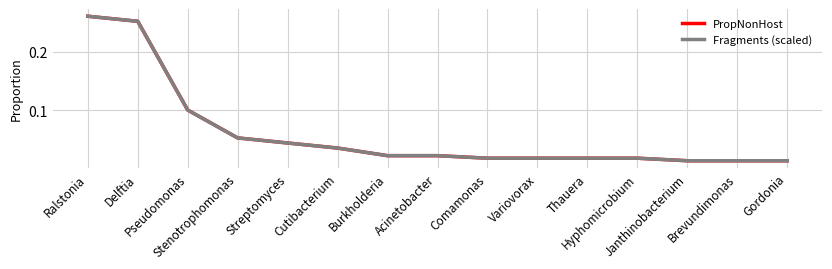

True or false: PropNonHost and Fragments (scaled) intersect in this chart.

False